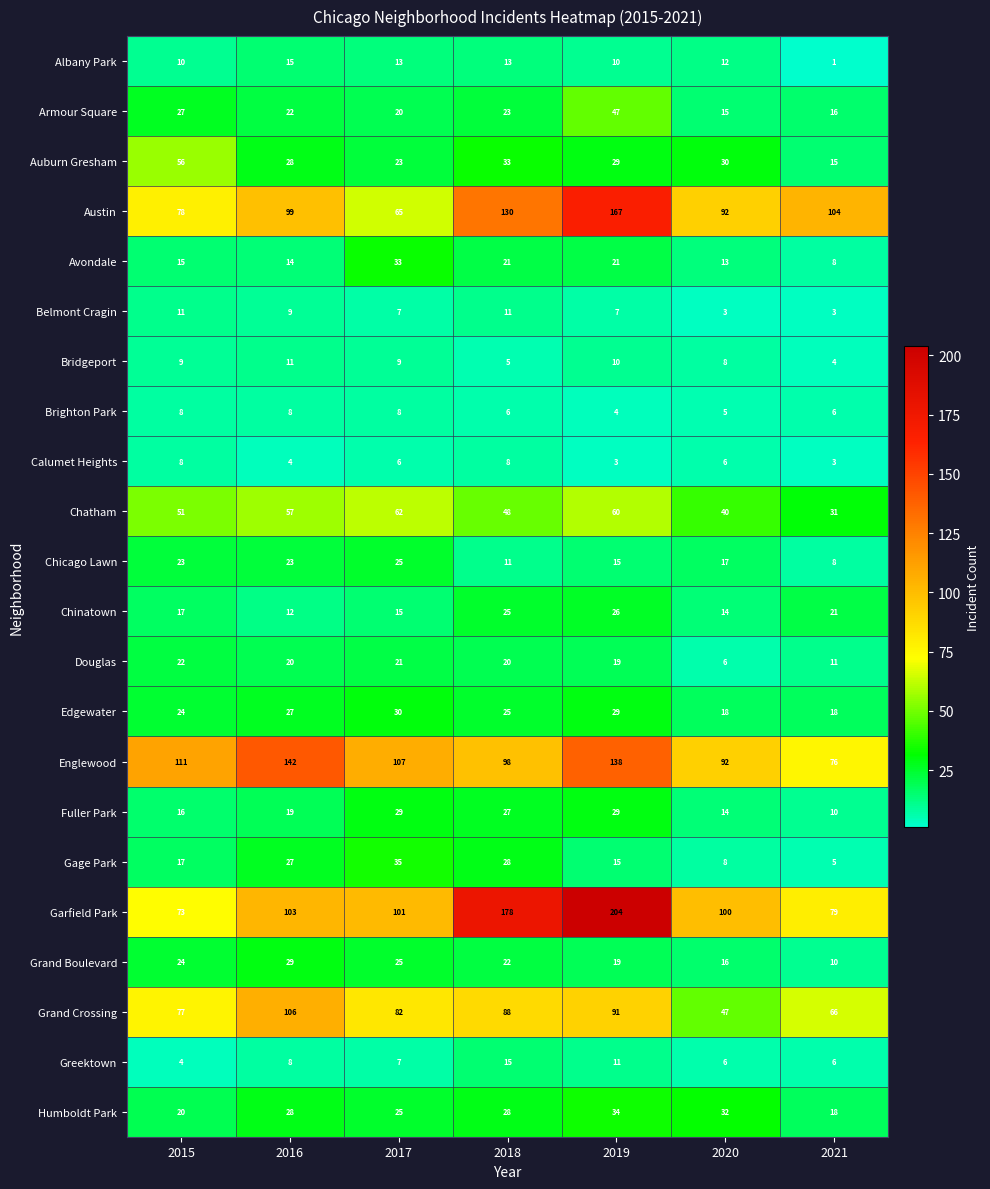

At which label does Brighton Park reach its minimum?

2019